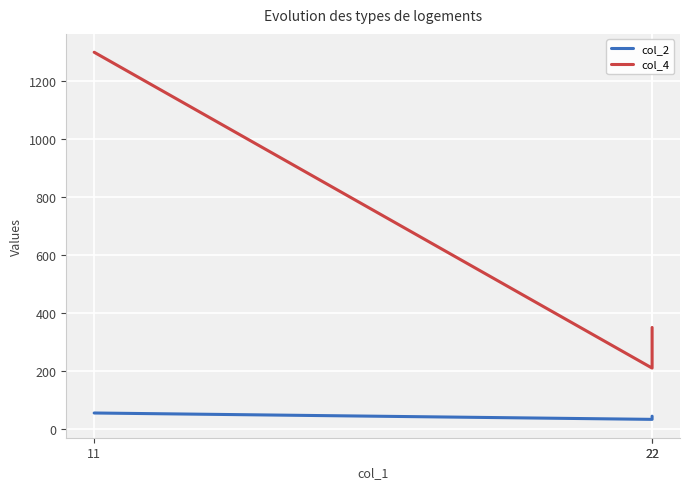

List the series in order of their peak value, lowest first.

col_2, col_4